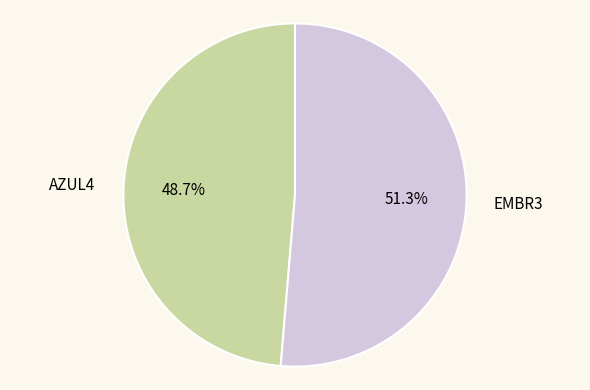

To the nearest percent, what is the difference between the AZUL4 and EMBR3 slice percentages?

3%